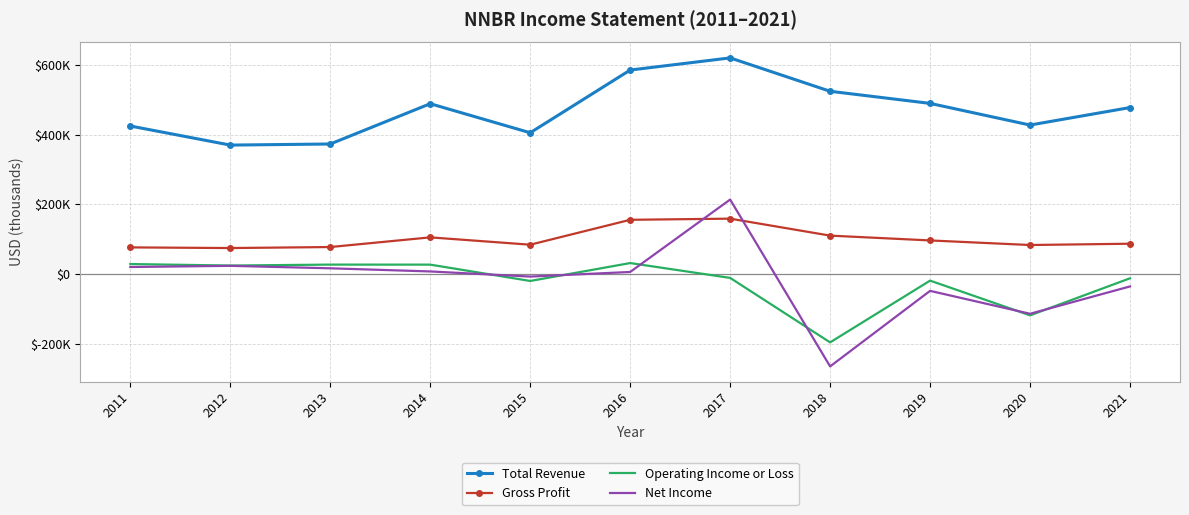

What are all the series names shown in the legend?

Total Revenue, Gross Profit, Operating Income or Loss, Net Income